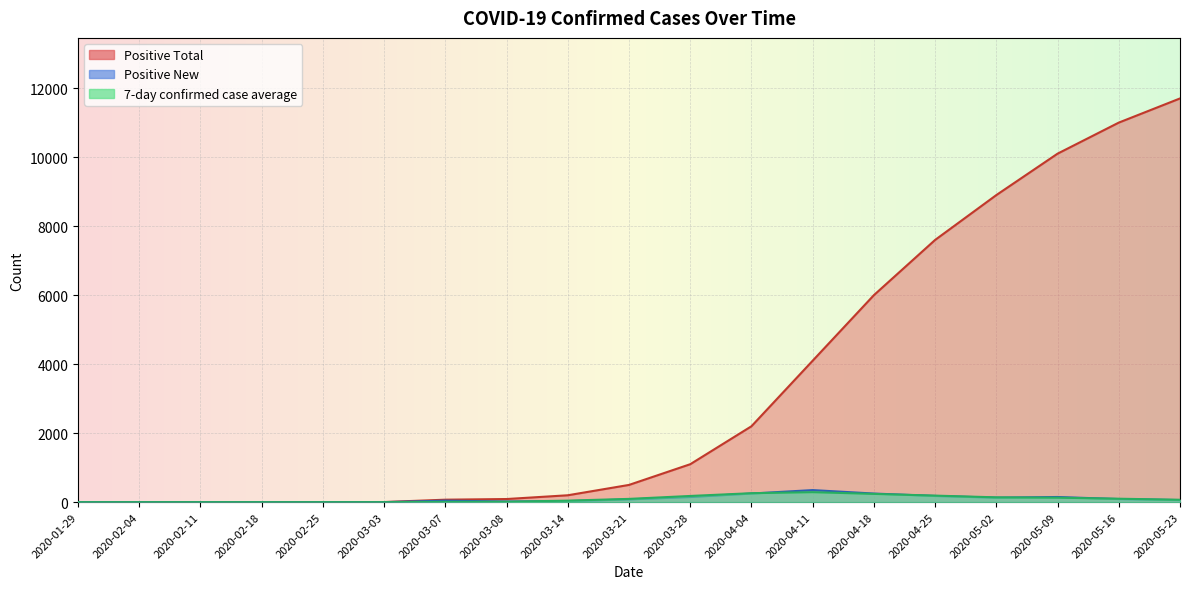

True or false: Positive Total has more than 1 points higher than both neighbors.

False